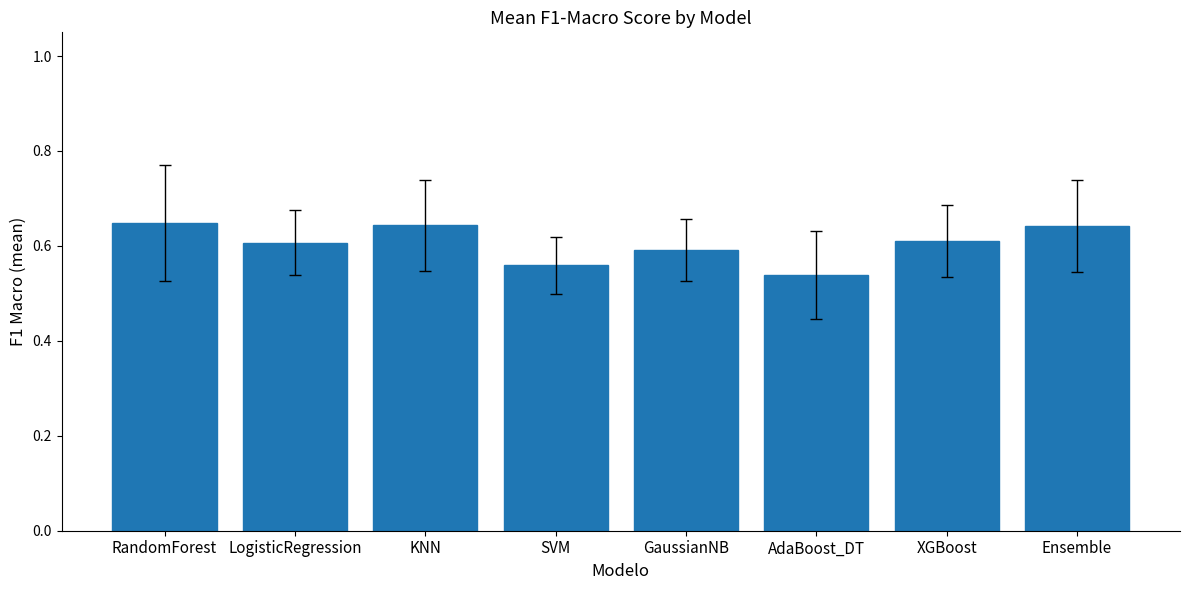

What is the label of the 3rd bar from the left?

KNN